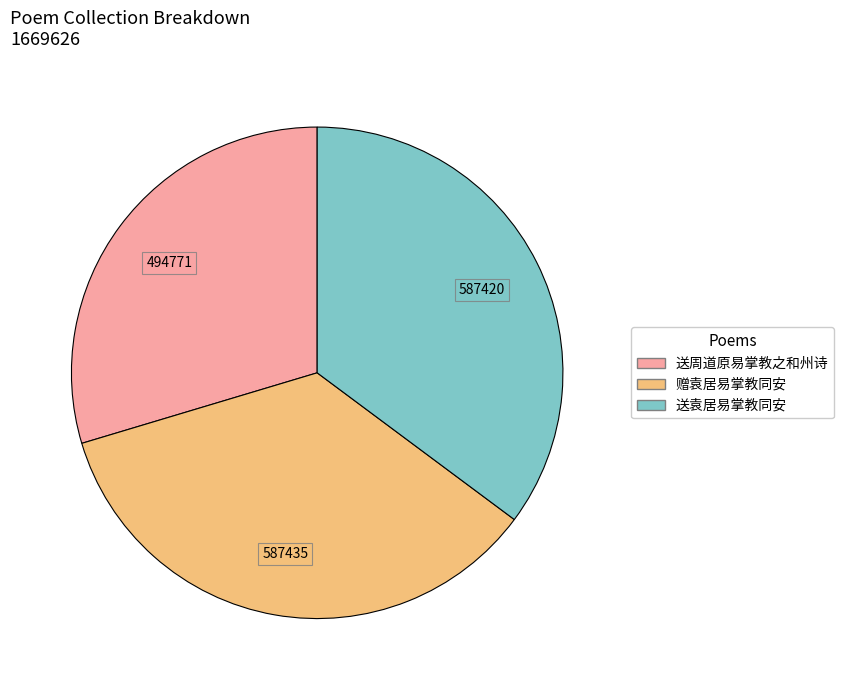

Between 赠袁居易掌教同安 and 送周道原易掌教之和州诗, which is larger?

赠袁居易掌教同安